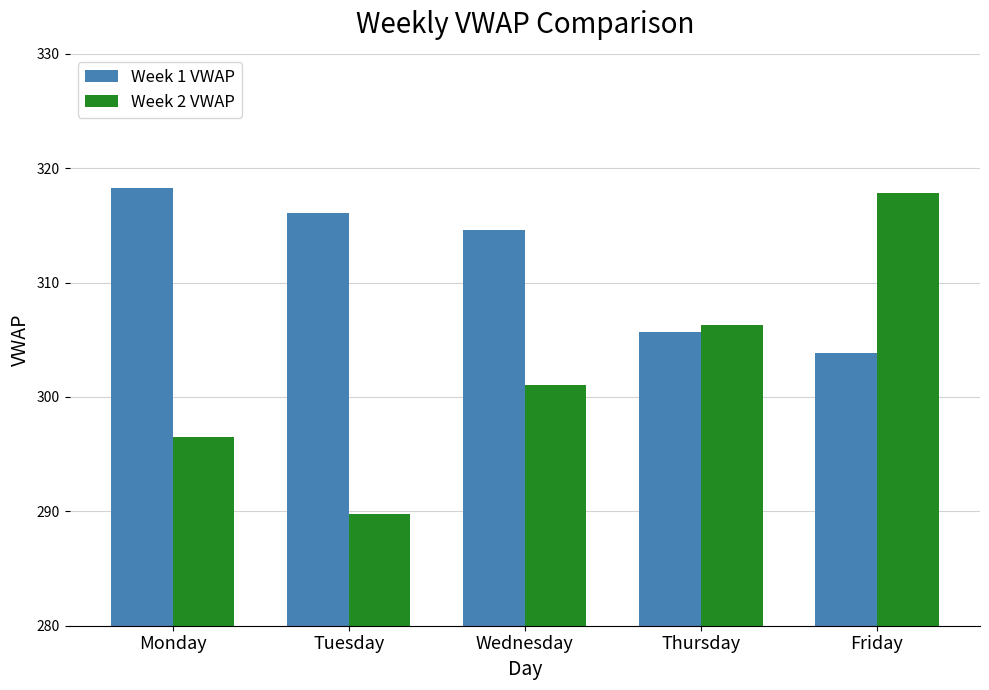

How many bars are there in each group?

2